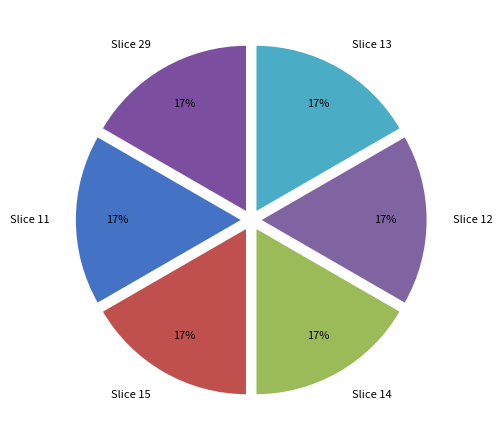

To the nearest percent, what is the combined percentage of Slice 15 and Slice 29?

33%